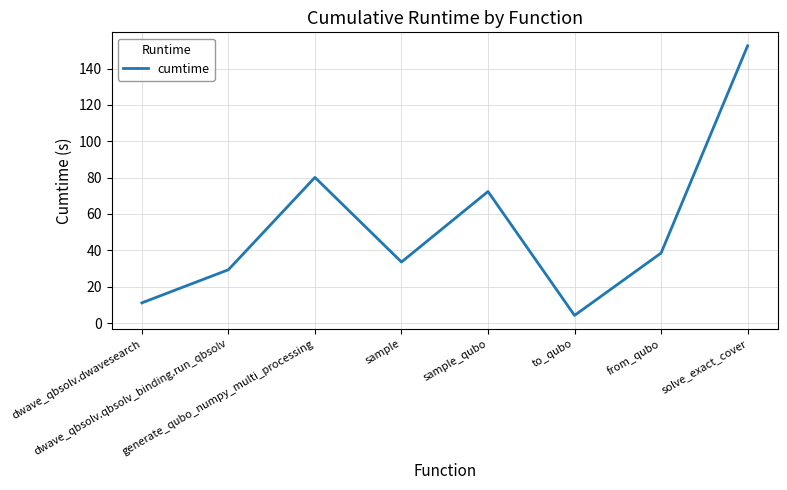

What is the minimum value shown in the chart?

4.2